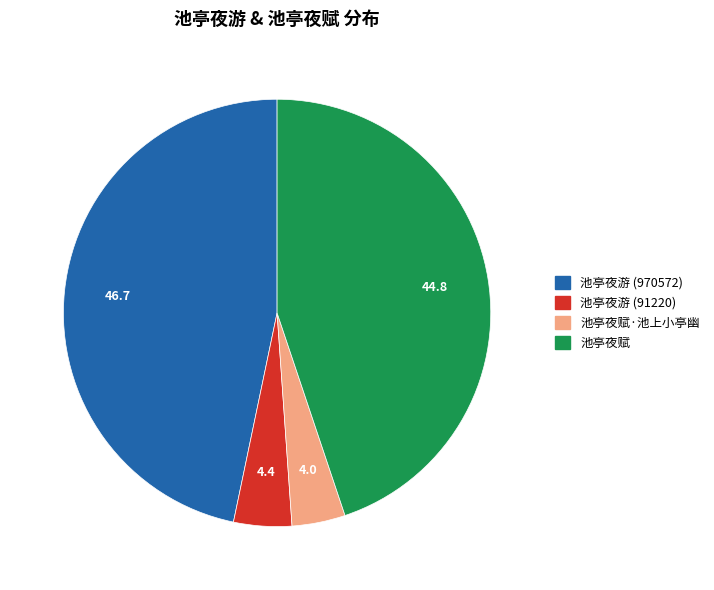

Which slice is the largest?

池亭夜游 (970572)